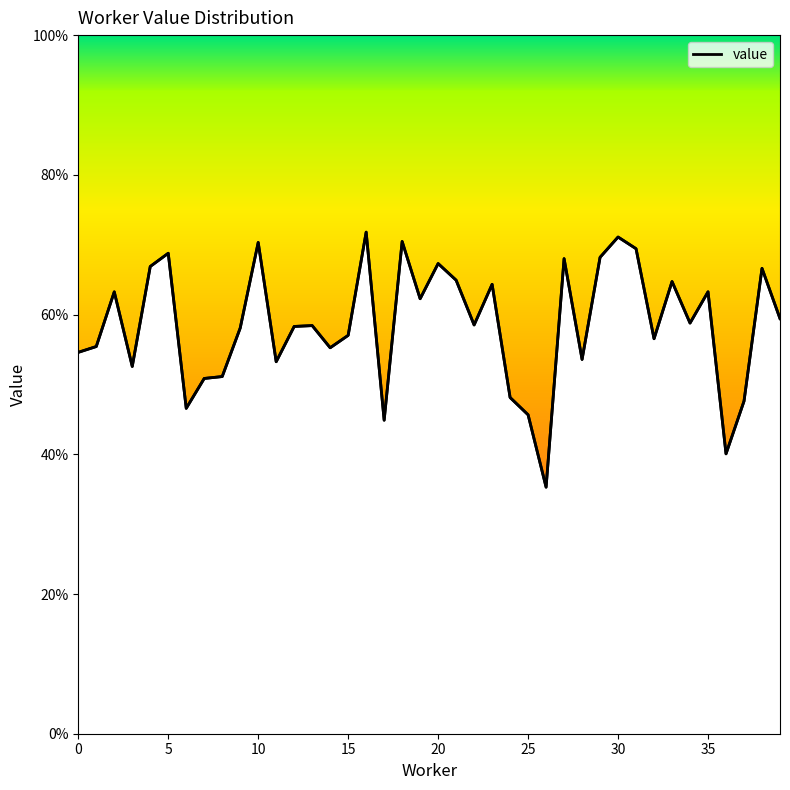

What is the smallest value displayed?

0.4